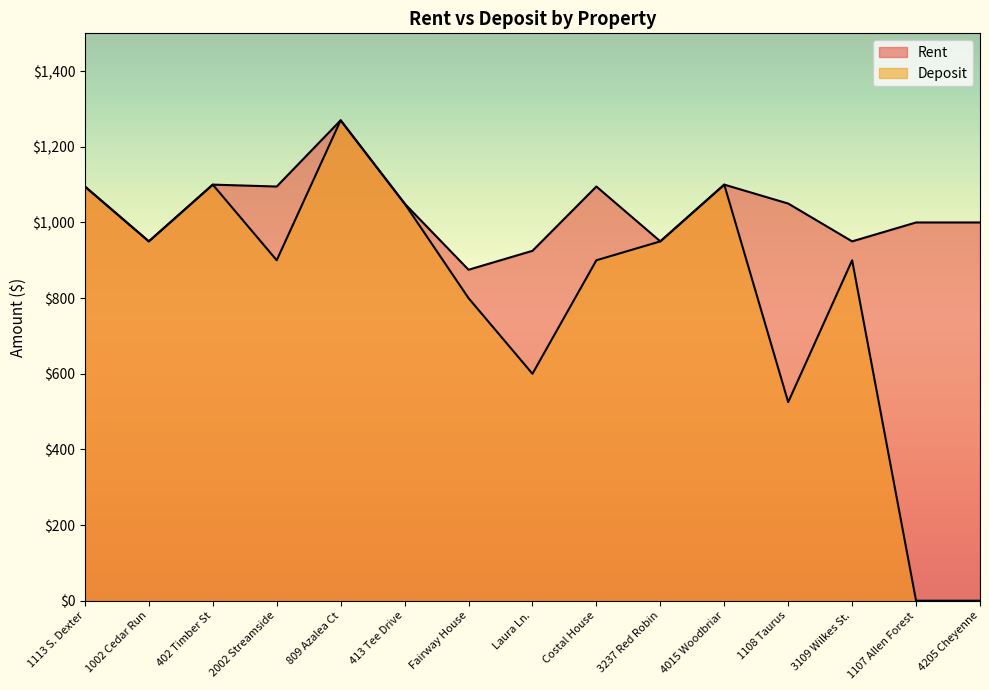

Which series has the widest spread of values?

Deposit